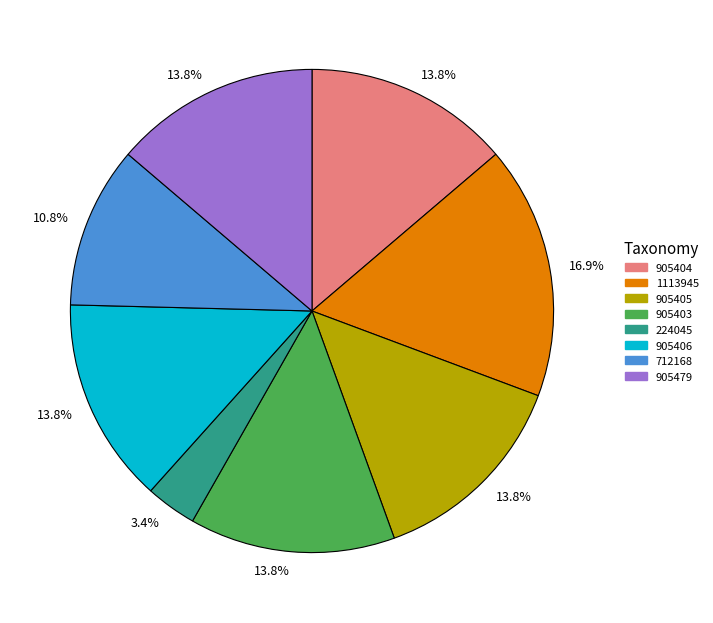

Is there any slice that represents more than half of the pie?

No